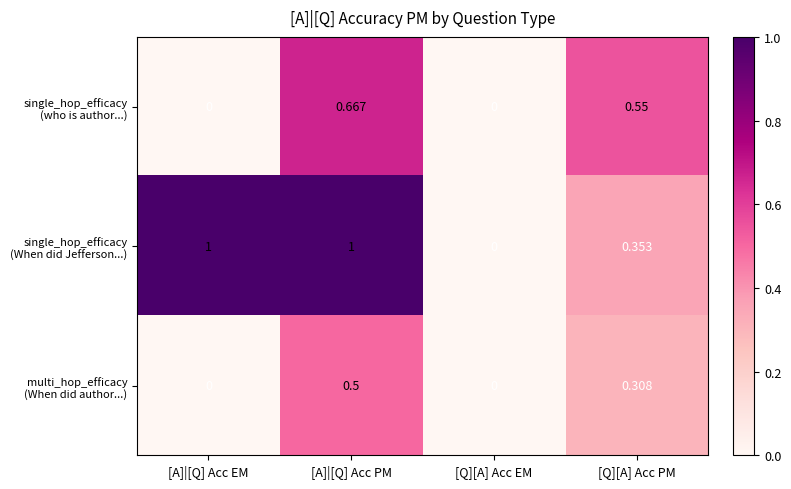

At which category is the sum across all series the highest?

[A]|[Q] Acc PM